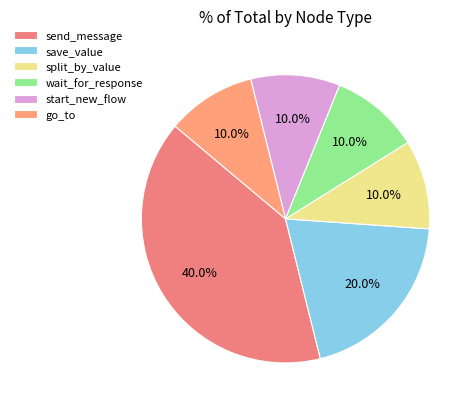

Does any single category account for the majority?

No